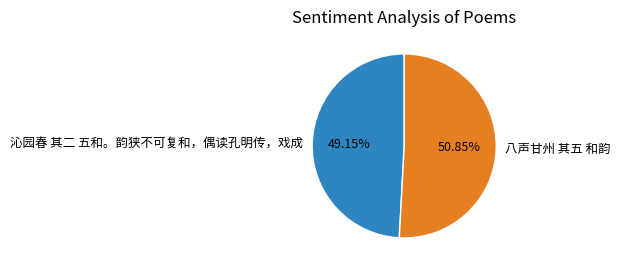

Count the number of slices in the pie.

2